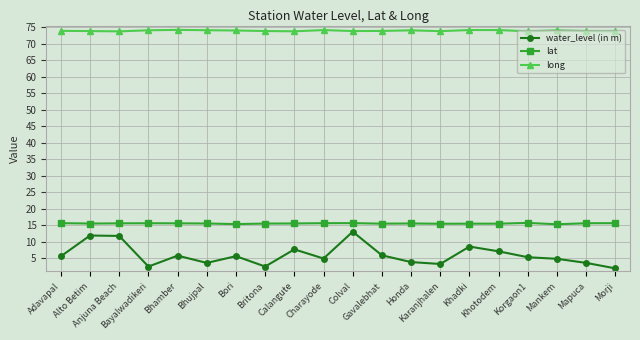

What is the label of the 9th point from the left?

Calangute